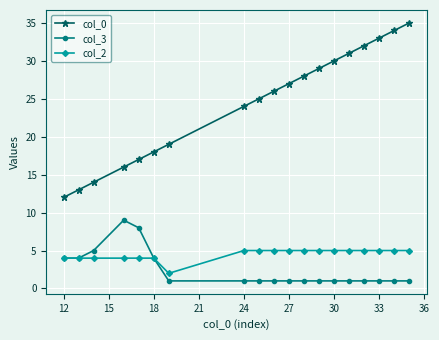

True or false: col_2 and col_0 cross at least once.

False